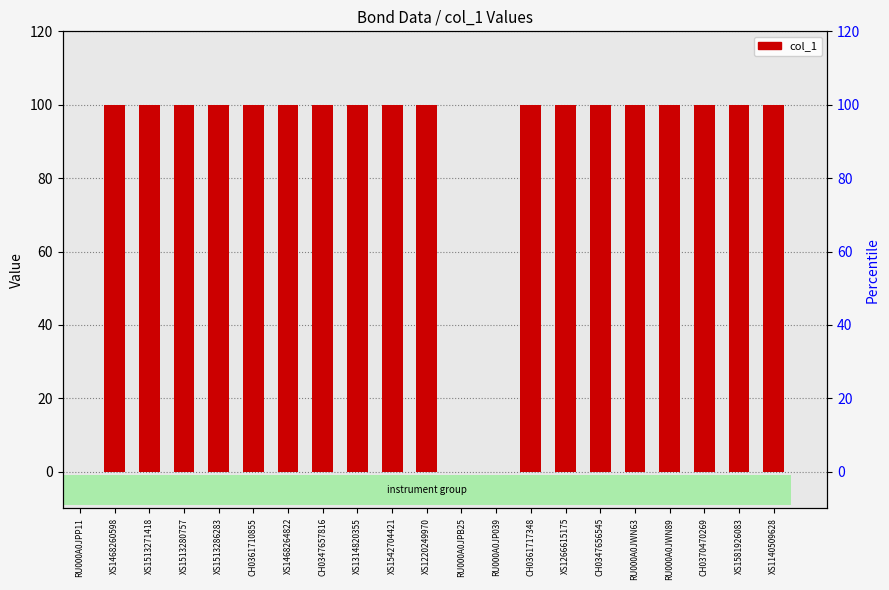

Which label corresponds to the smallest value in the chart?

RU000A0JPP11